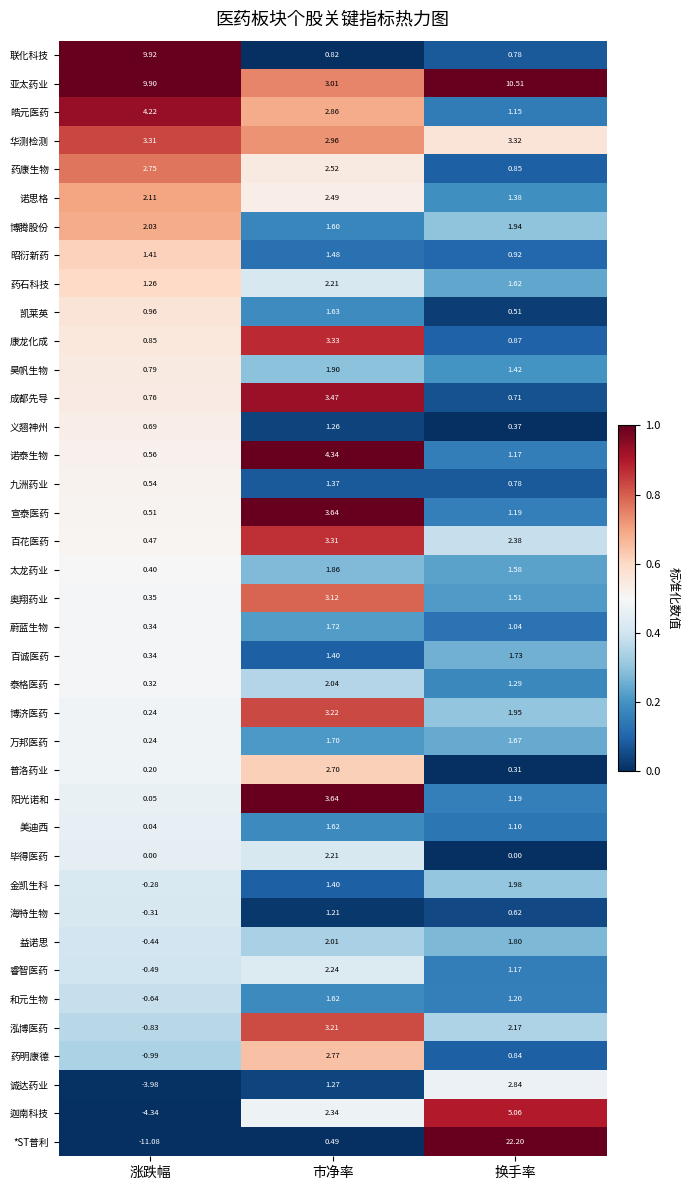

At which label does 药康生物 first exceed 2?

涨跌幅